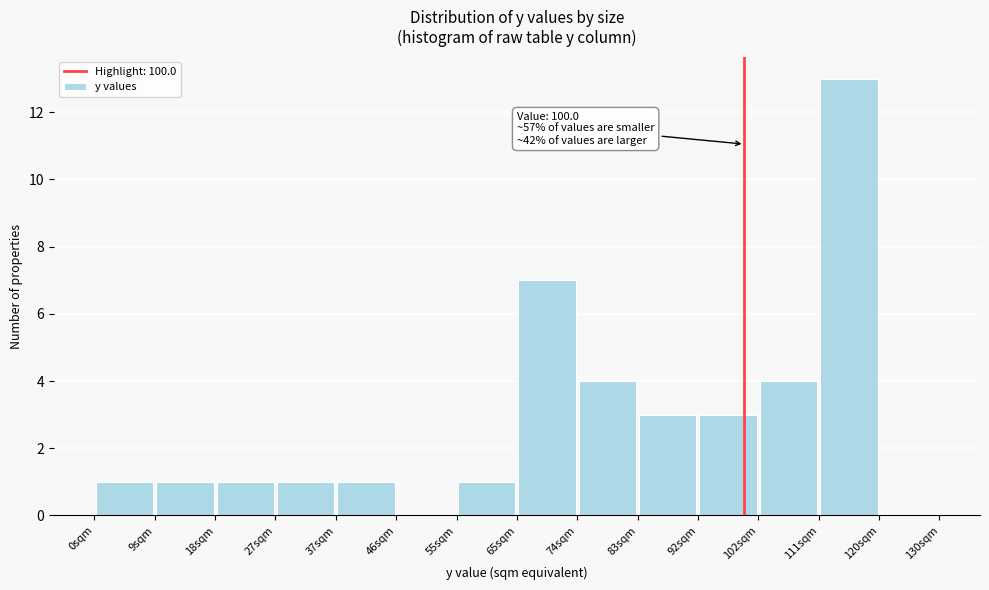

Which range on the x-axis has the tallest bar?

111 to 121